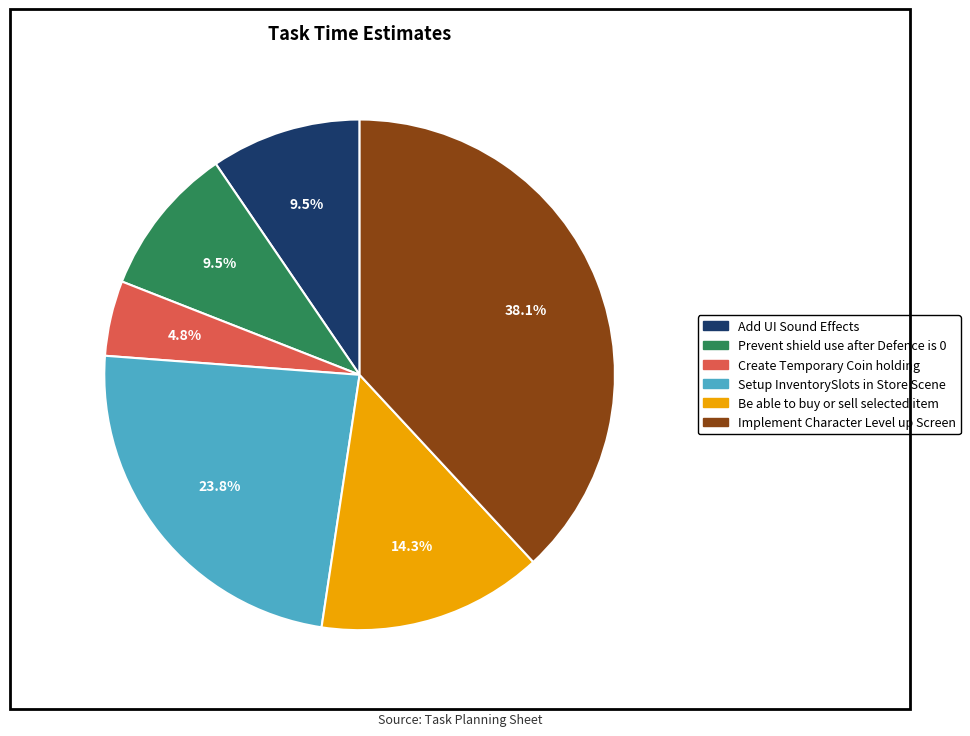

Count the number of slices in the pie.

6